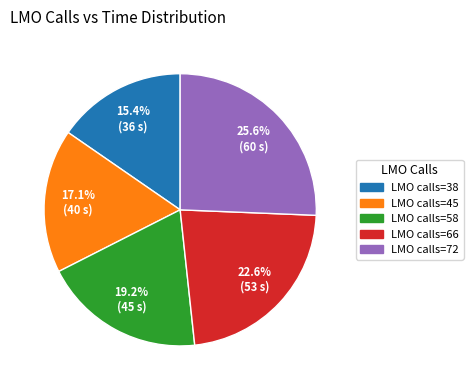

Does any single category account for the majority?

No